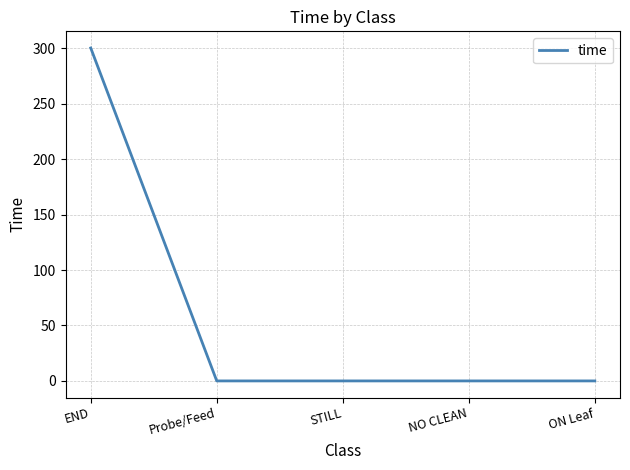

True or false: the data shows 0.0 at STILL.

True